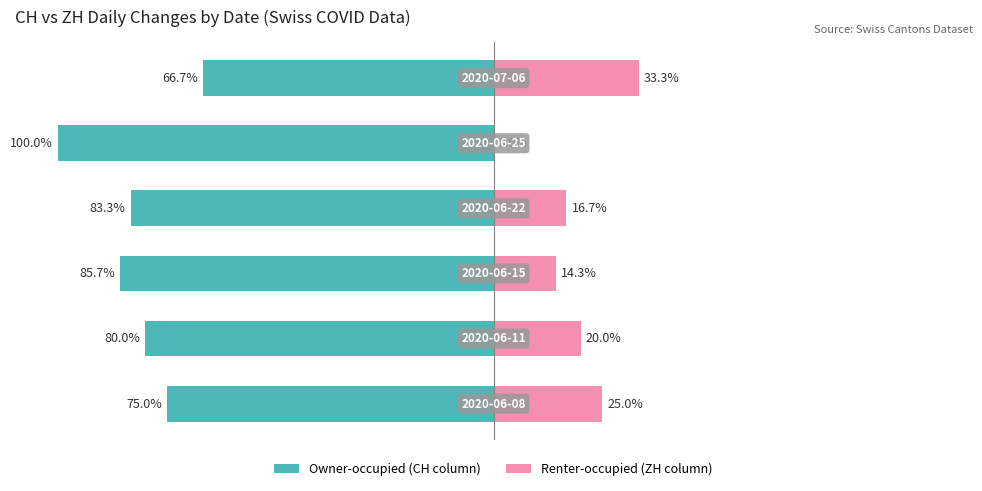

At how many categories does at least one series exceed -72?

6